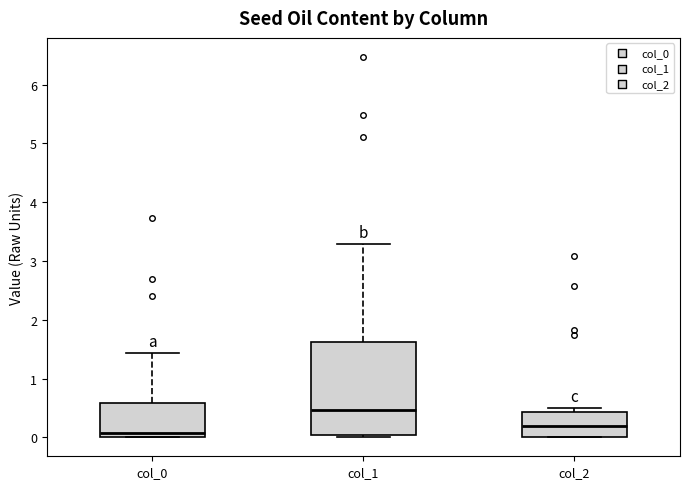

Which box has the lowest median line?

col_0